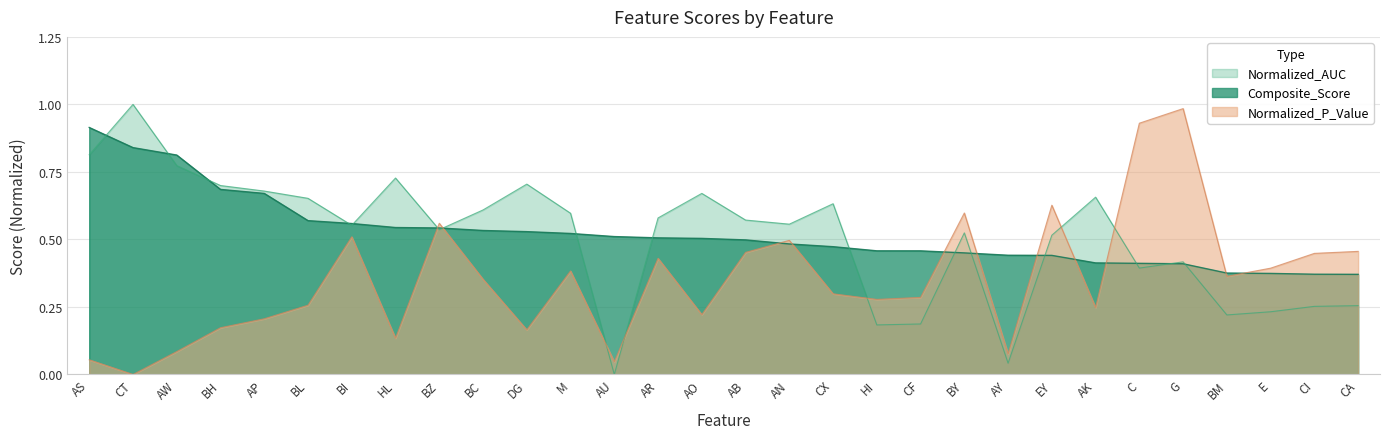

The Normalized_AUC series shows 0.3 at CI. True or false?

True